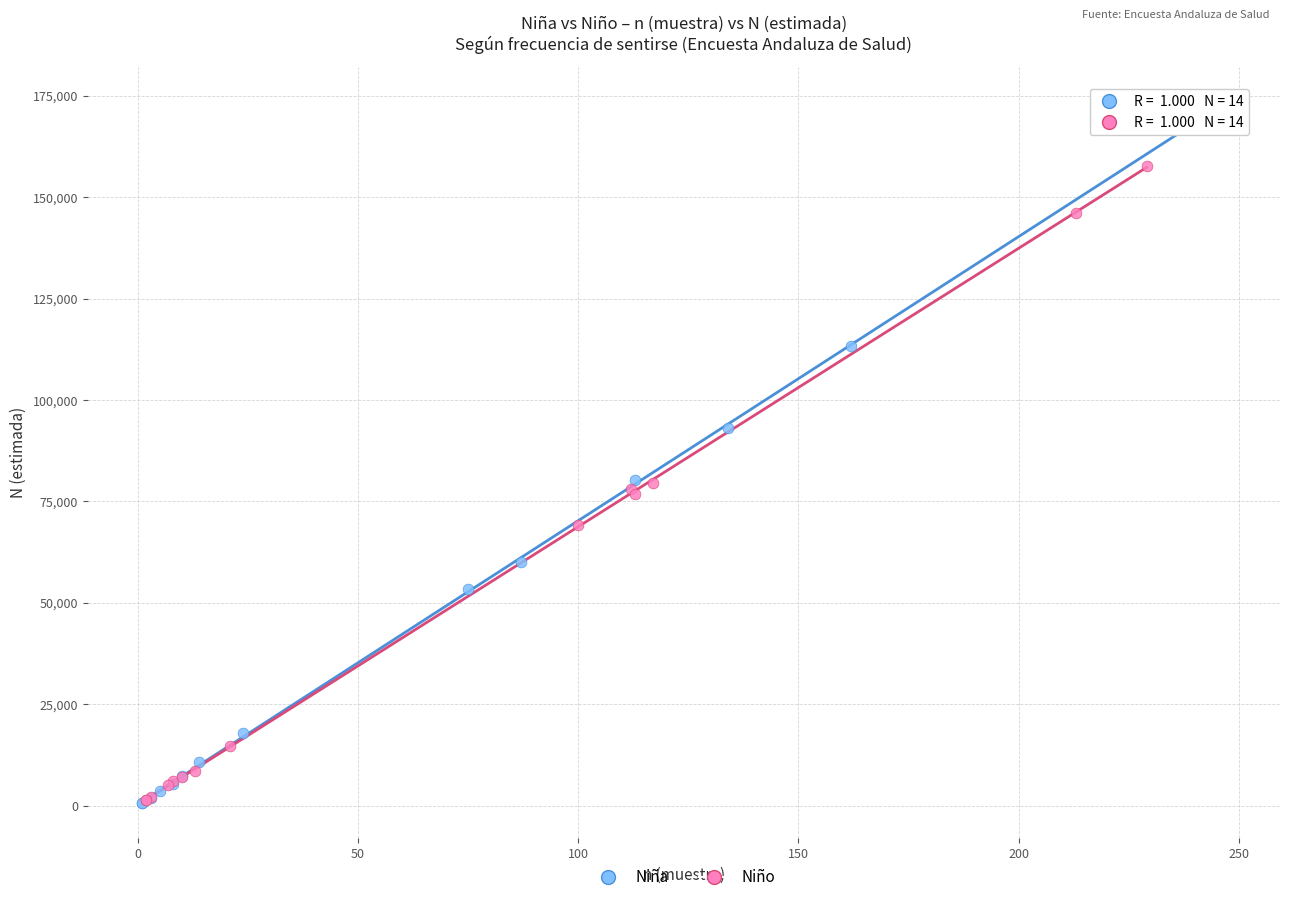

Which series has the widest spread of Y values?

Niña